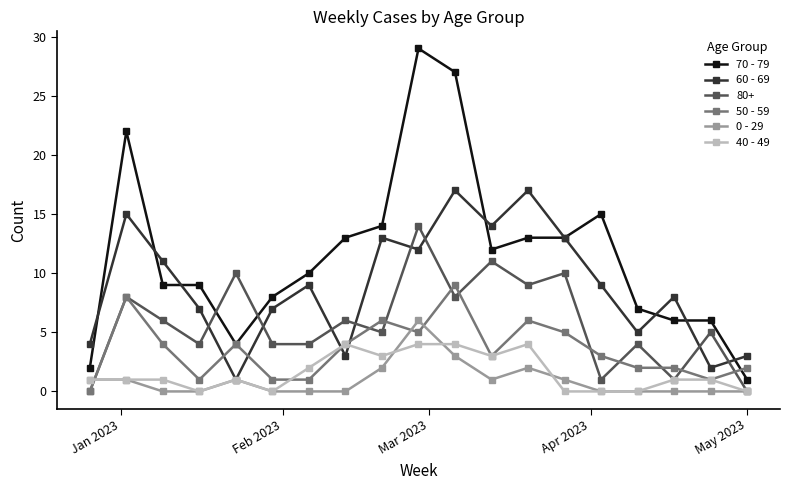

True or false: 40 - 49 and 70 - 79 intersect in this chart.

False